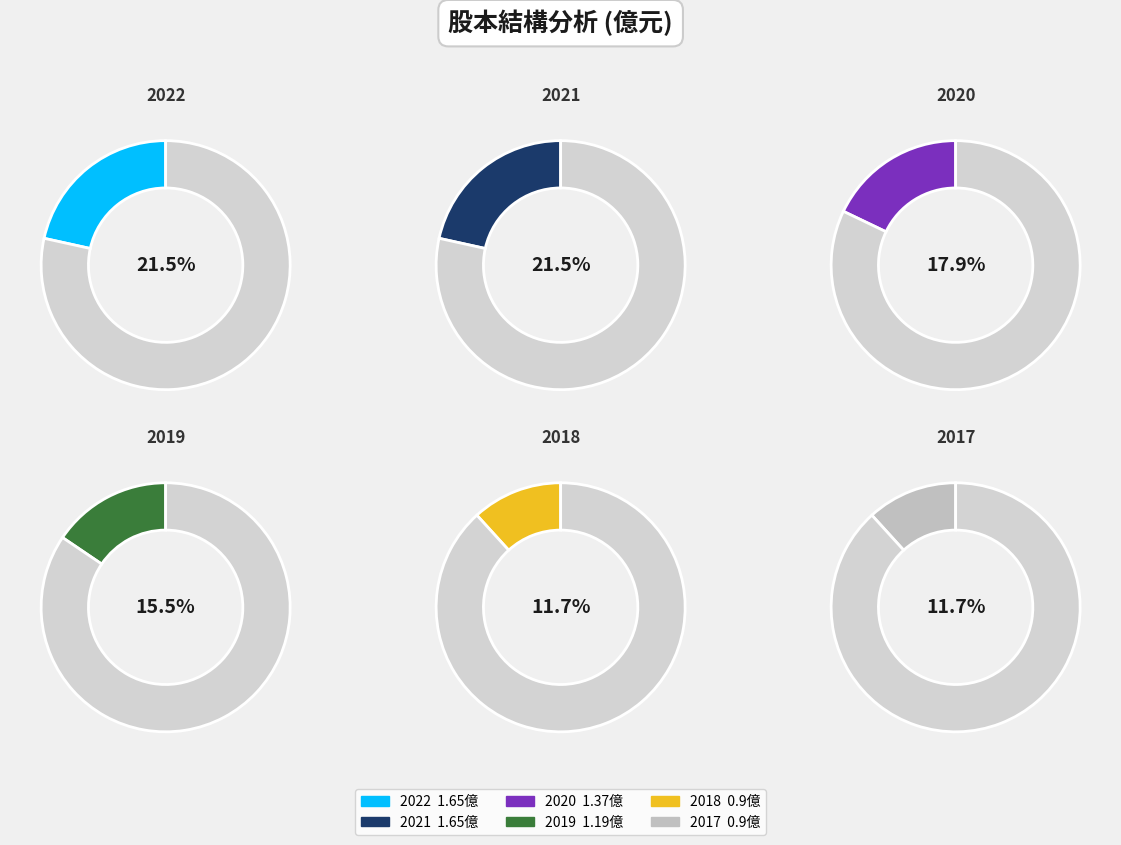

How much of the chart is everything except 2020?

82.1%